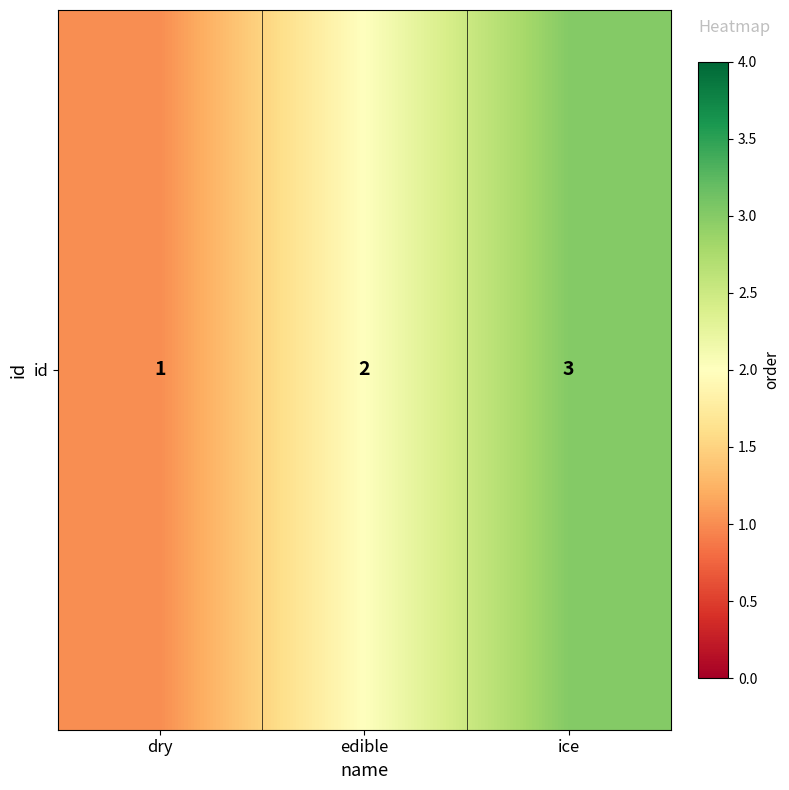

List the labels in order of value, largest first.

ice, edible, dry